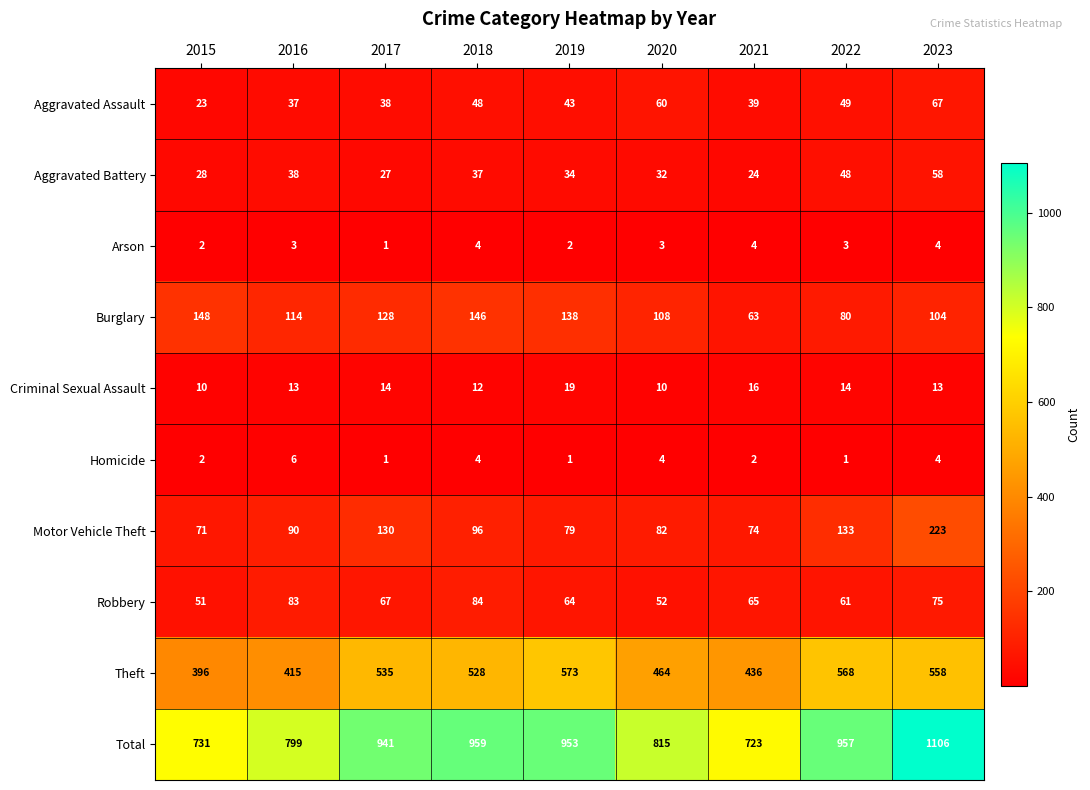

What is the maximum value shown in the chart?

1106